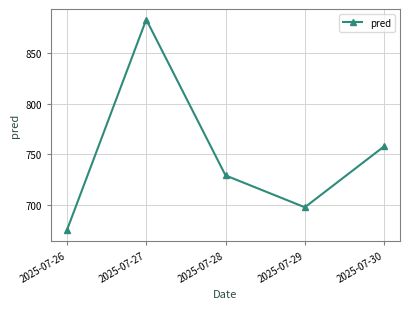

Reading left to right, extract all data points from this chart.

674.8	883.3	729.0	697.4	757.7